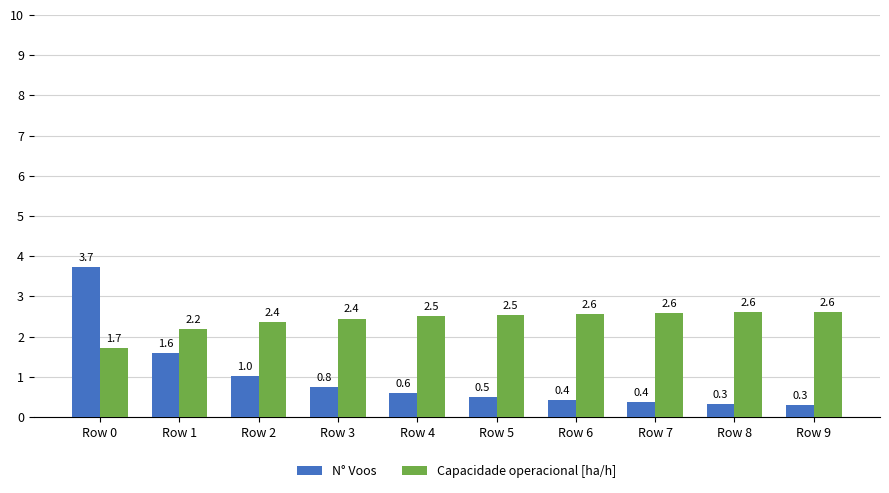

Is it true that Capacidade operacional [ha/h] equals 2.6 at Row 9?

True